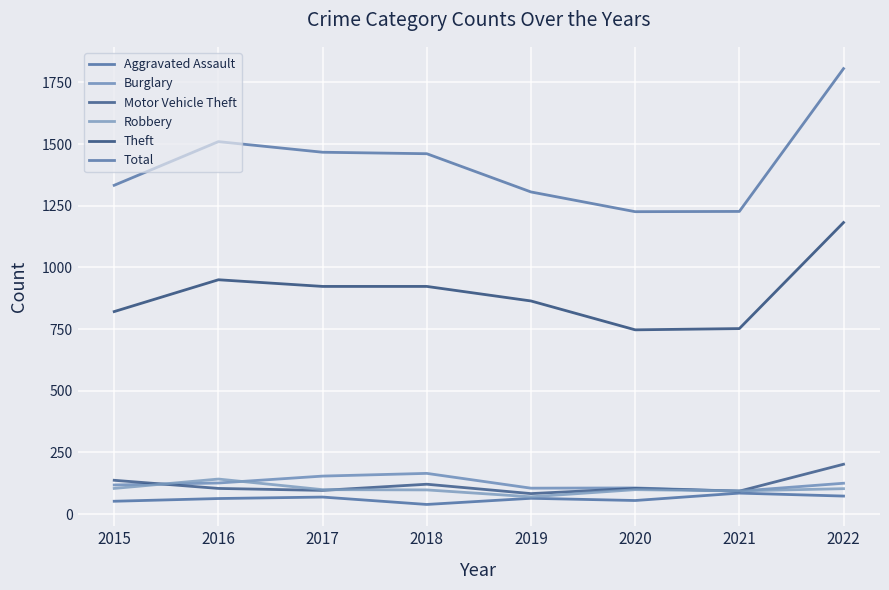

True or false: Burglary and Total cross at least once.

False